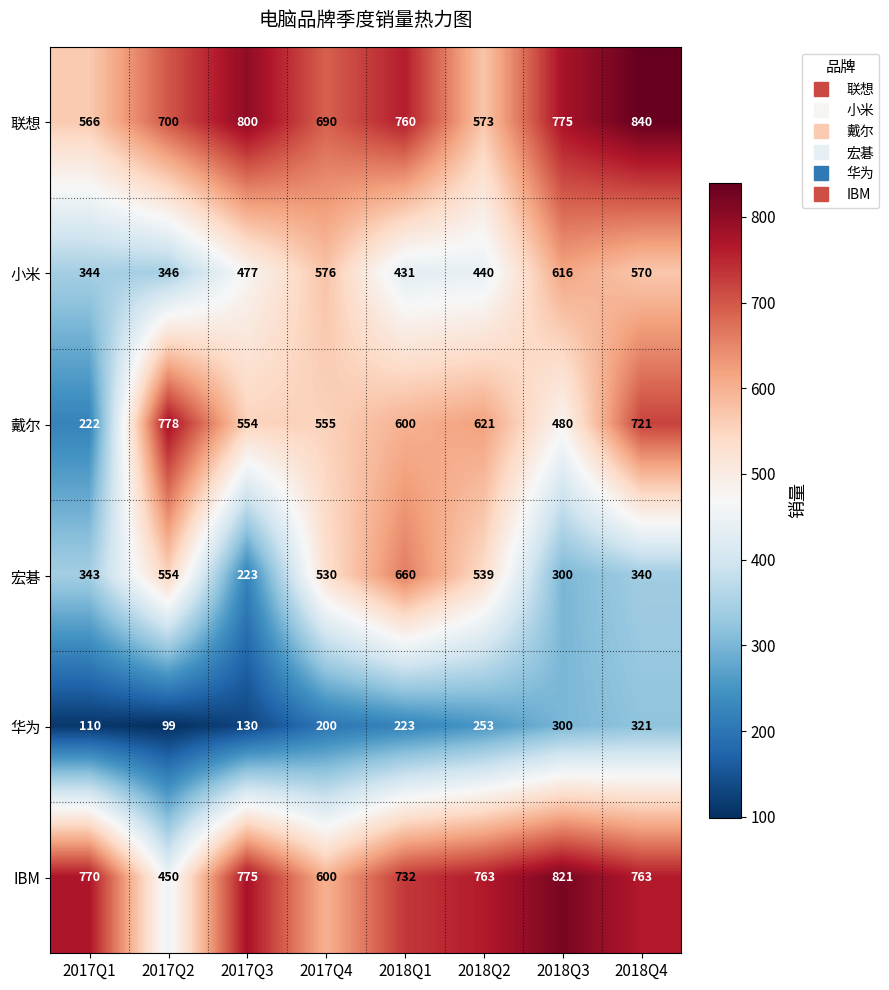

Which label corresponds to the largest value in the chart?

2018Q4